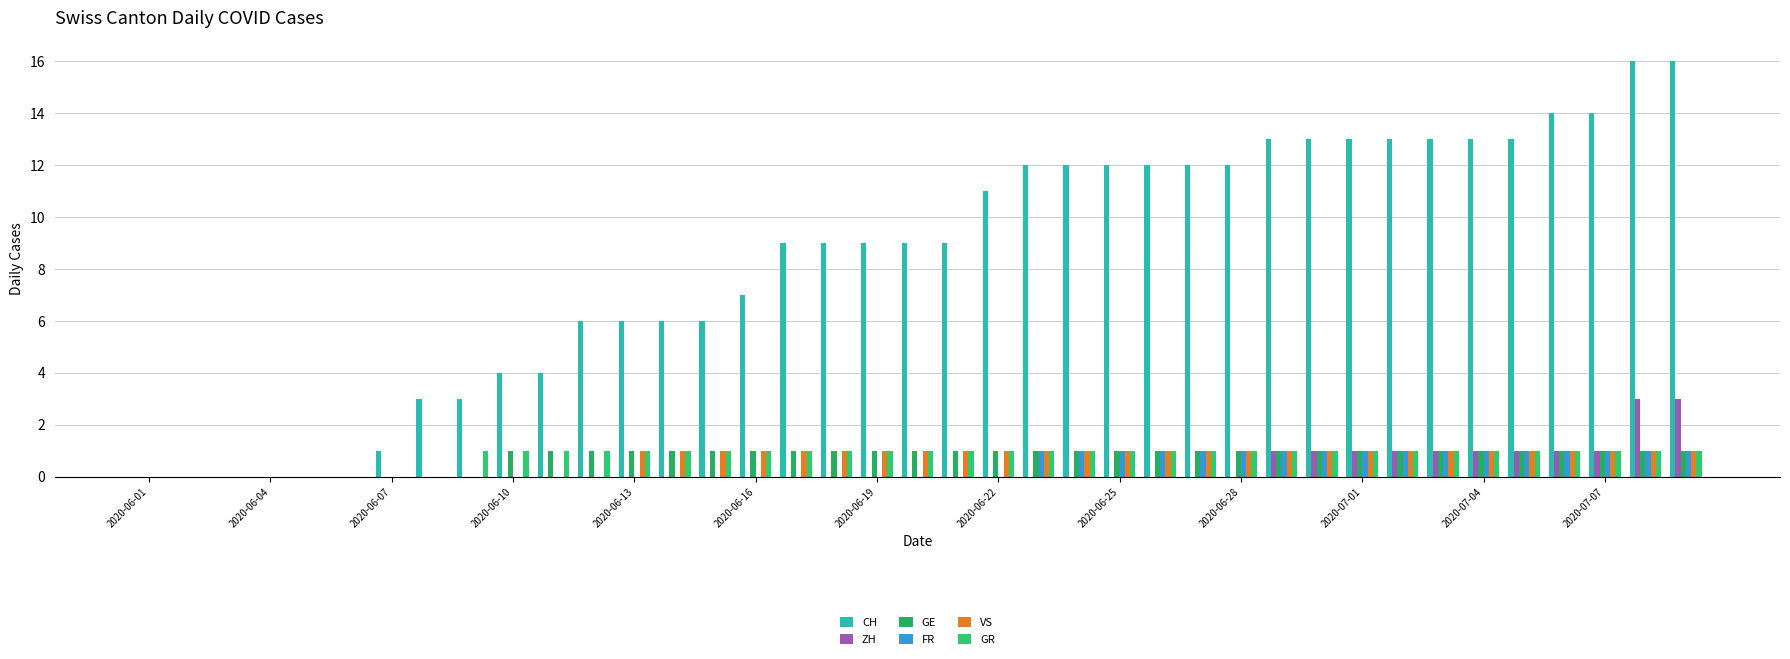

How many groups of bars are there?

39